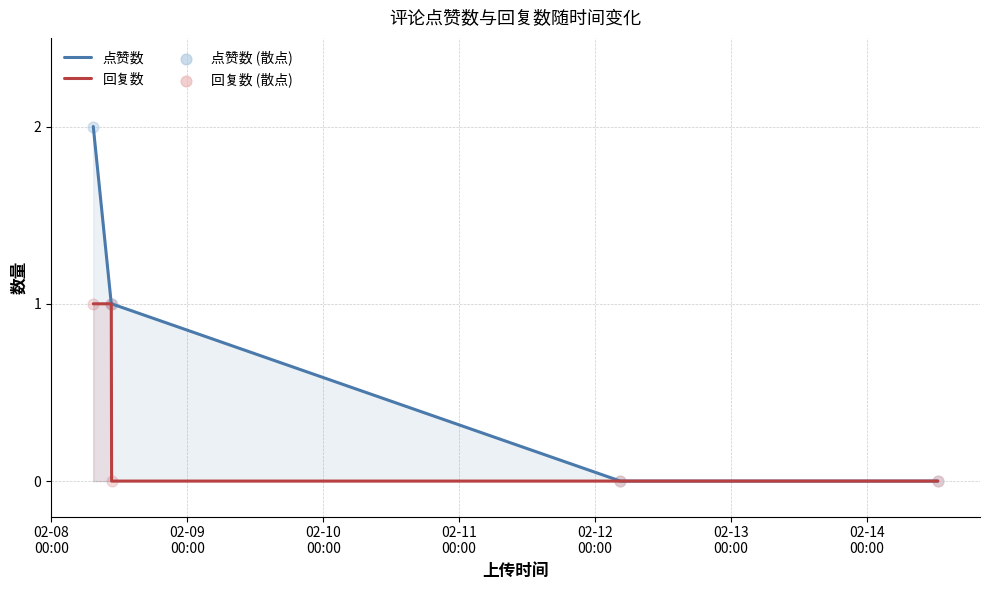

What are all the series names shown in the legend?

点赞数, 回复数